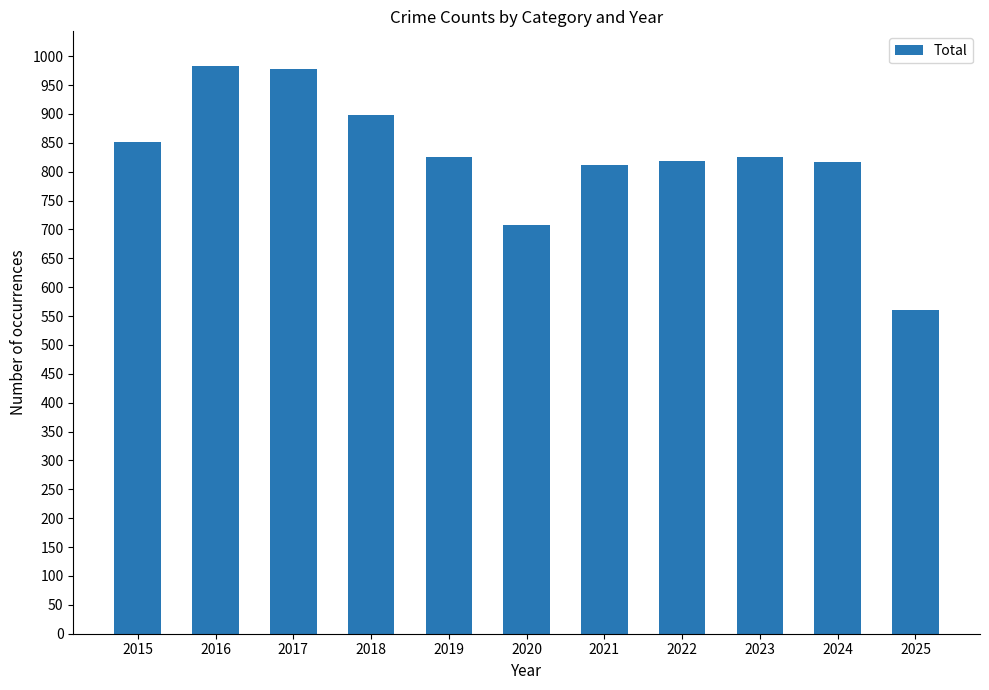

Count the number of categories in the chart.

11